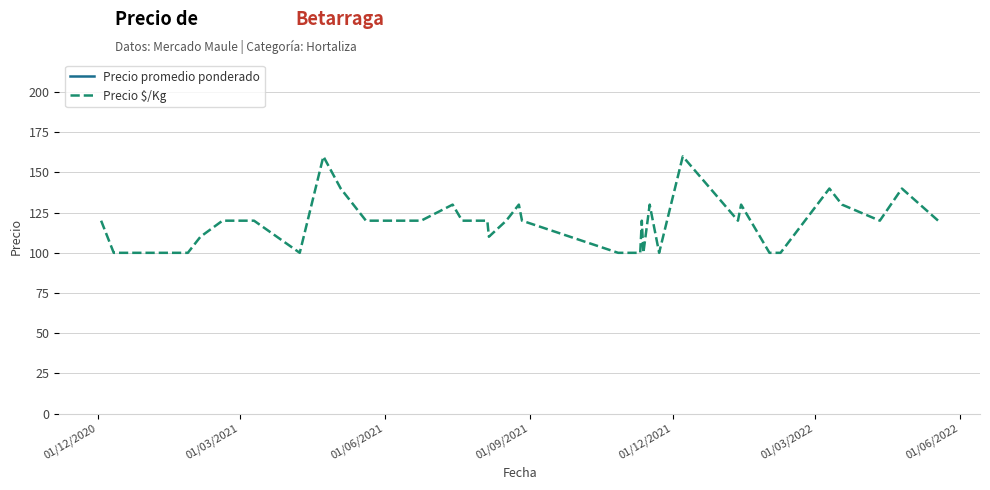

What is the label of the 35th point from the right?

01/03/2022